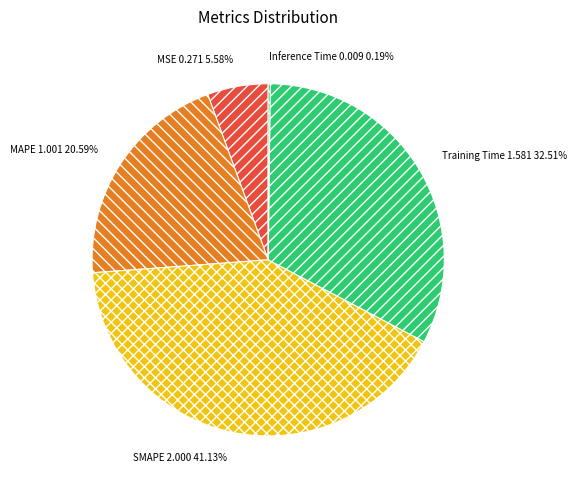

How much of the chart is everything except MSE?

94.4%